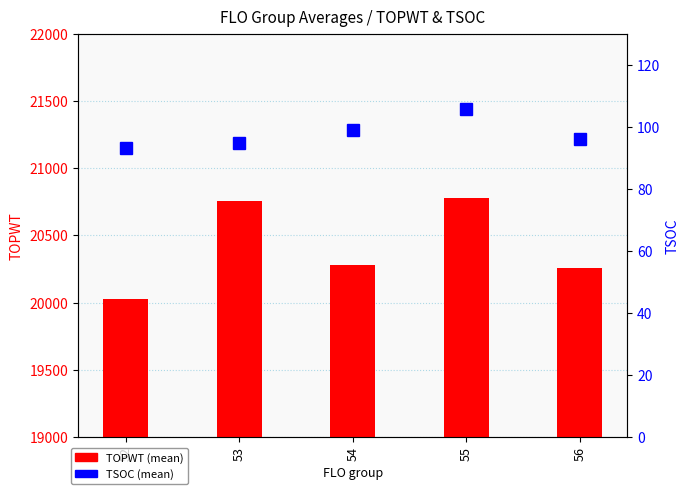

At 53, list the series in order from largest to smallest.

TOPWT (mean), TSOC (mean)